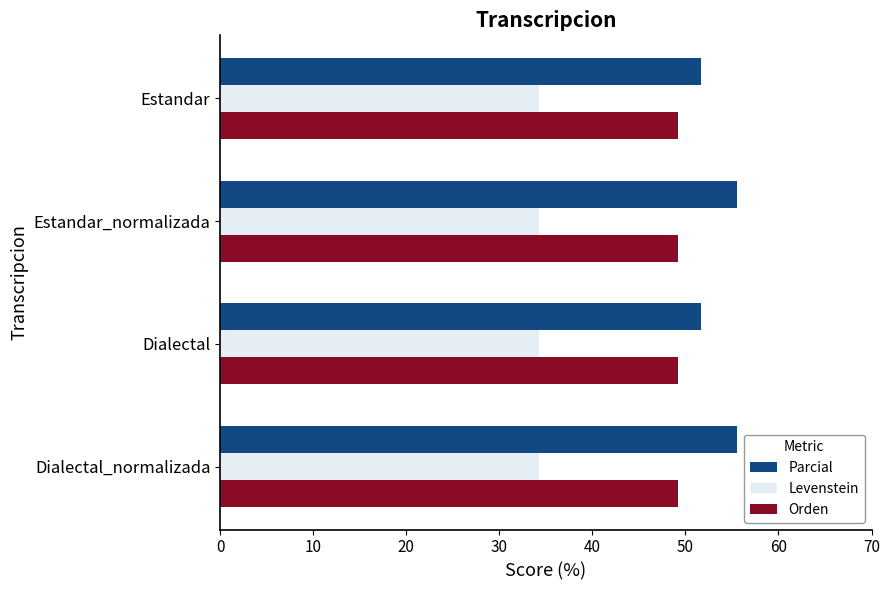

What is the maximum value for Parcial?

55.6